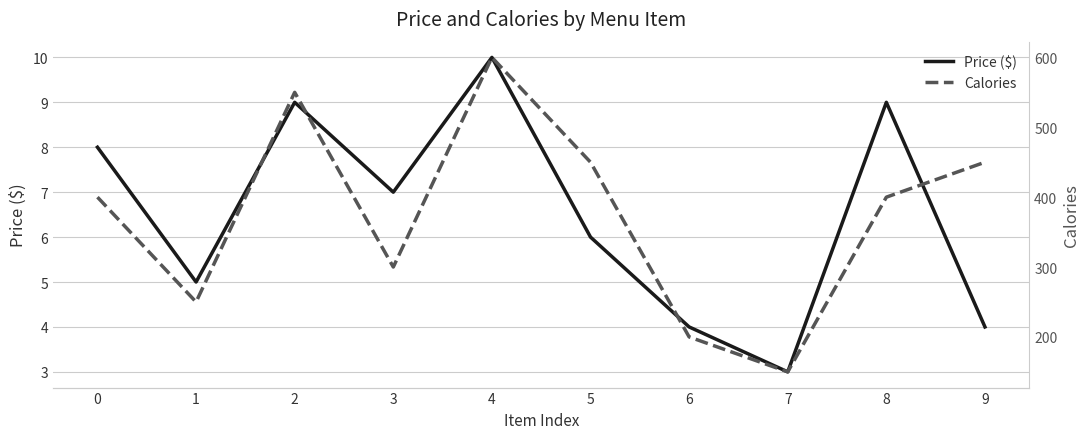

What is the difference between the maximum and minimum values in the Calories series?

450